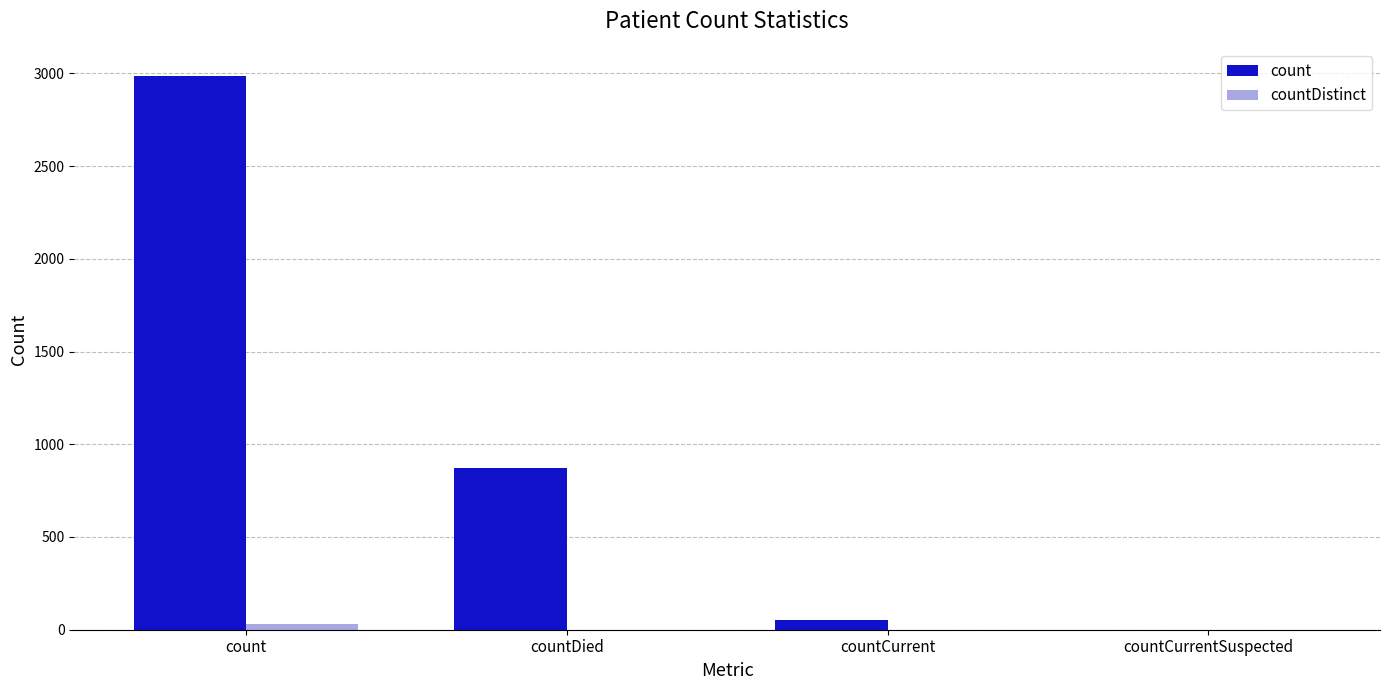

Is it true that count equals 312 at countDied?

False